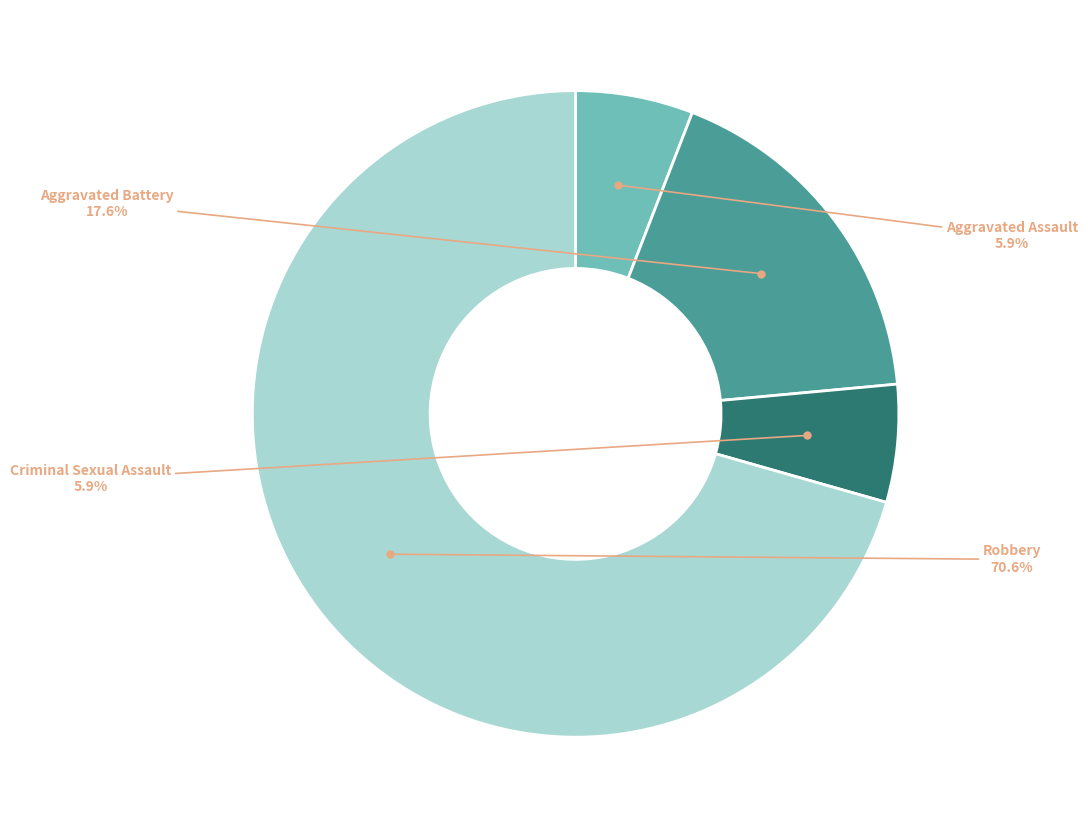

How many slices are in this pie chart?

4